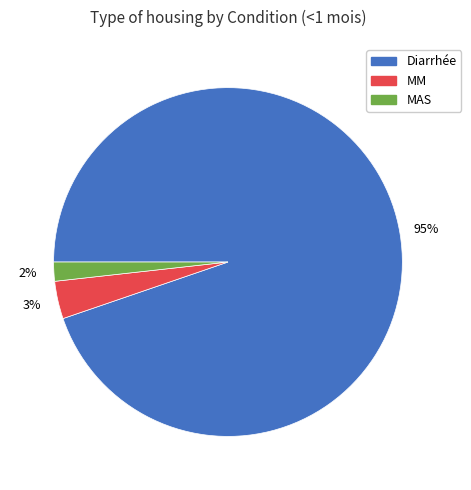

Does any single category account for the majority?

Yes